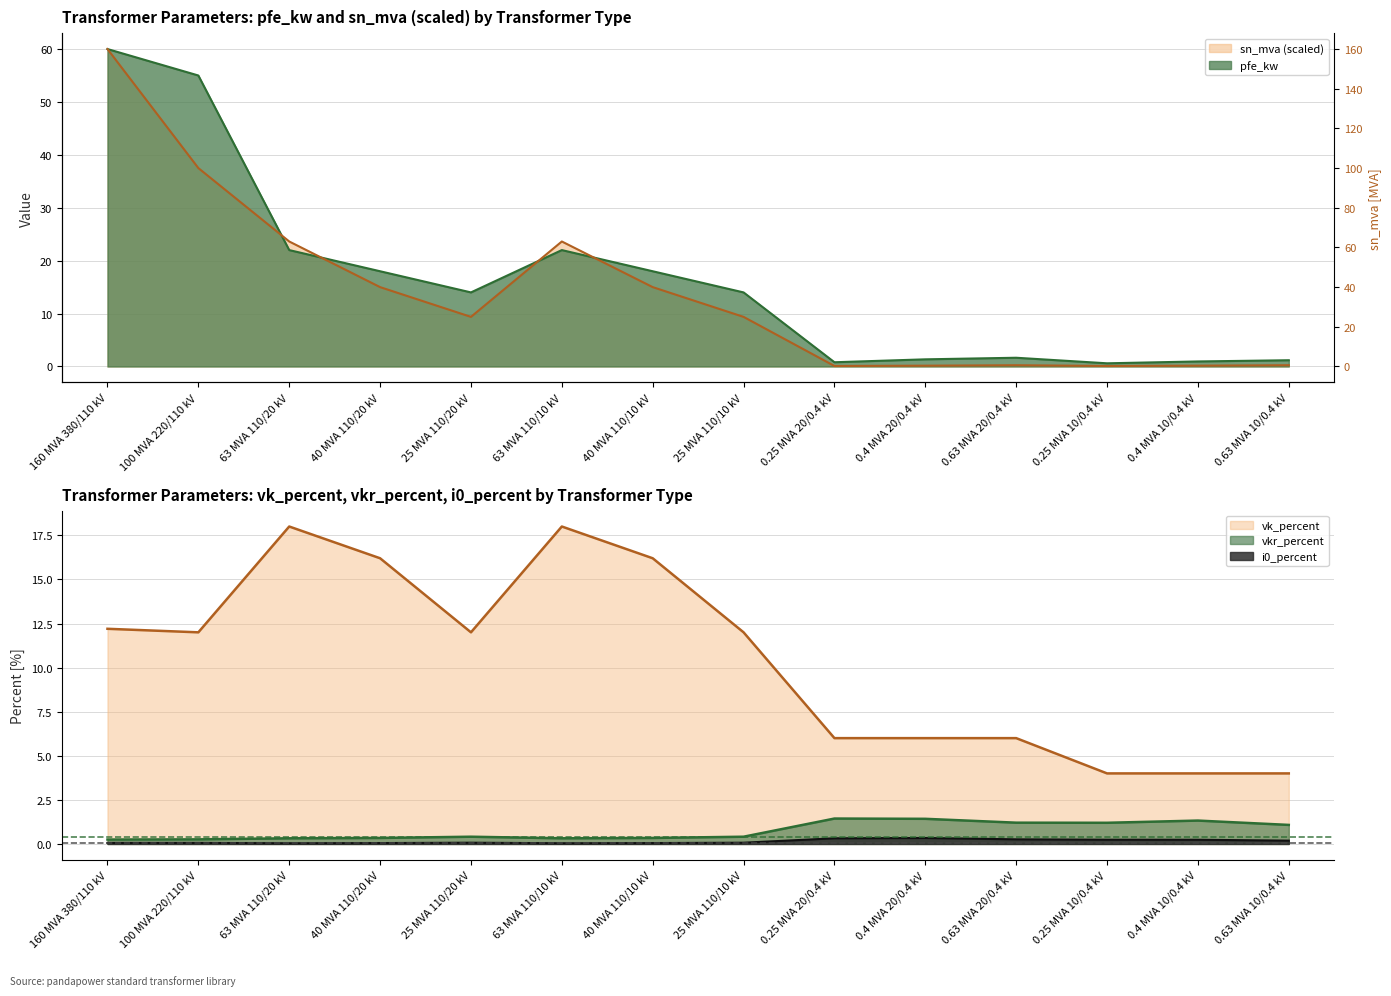

Reading right to left, list all the values displayed in this chart.

pfe_kw: 1.2	0.9	0.6	1.6	1.4	0.8	14.0	18.0	22.0	14.0	18.0	22.0	55.0	60.0
vkr_percent: 1.1	1.3	1.2	1.2	1.4	1.4	0.4	0.3	0.3	0.4	0.3	0.3	0.3	0.2
i0_percent: 0.2	0.2	0.2	0.3	0.3	0.3	0.1	0.1	0.0	0.1	0.1	0.0	0.1	0.1
vk_percent: 4.0	4.0	4.0	6.0	6.0	6.0	12.0	16.2	18.0	12.0	16.2	18.0	12.0	12.2
sn_mva: 0.2	0.2	0.1	0.2	0.2	0.1	9.4	15.0	23.6	9.4	15.0	23.6	37.5	60.0